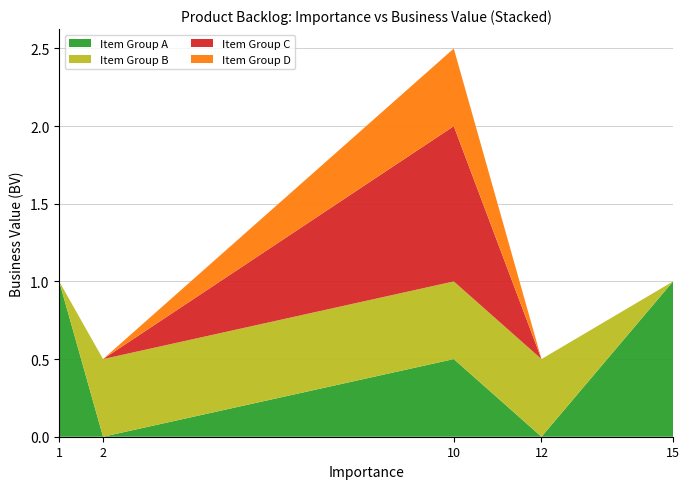

Reading left to right, transcribe all the data shown in this chart.

1.0	0.5	2.5	0.5	1.0